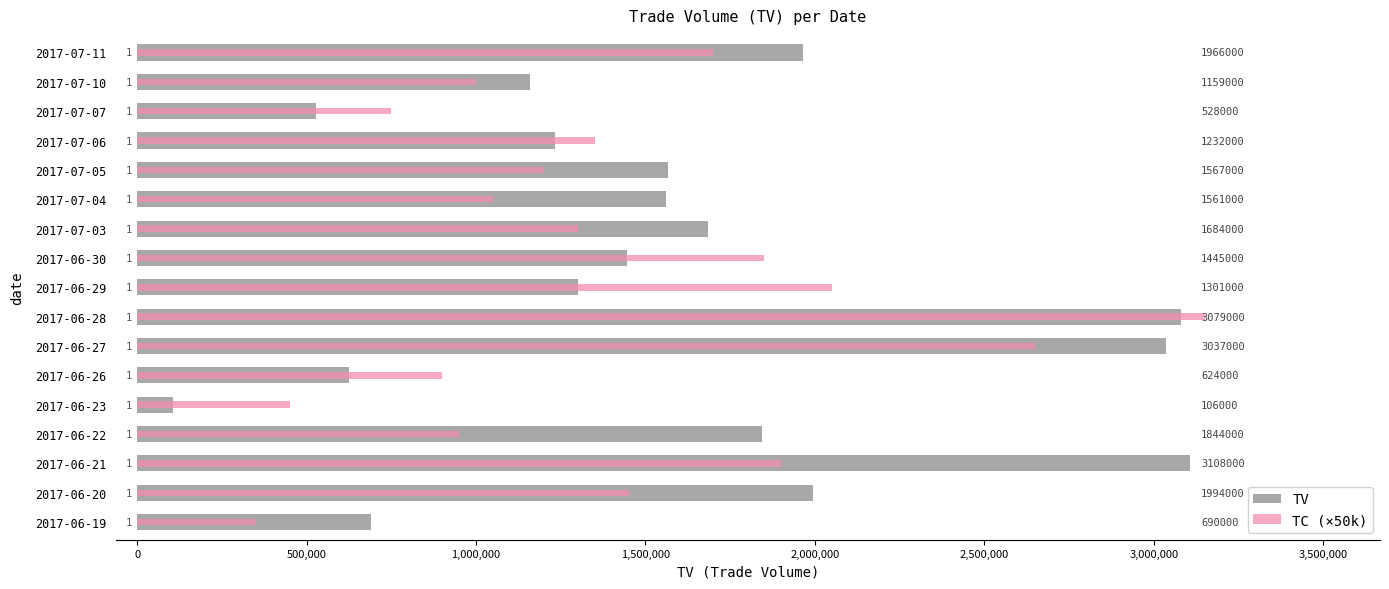

The TV series shows 106000 at 2017-06-23. True or false?

True